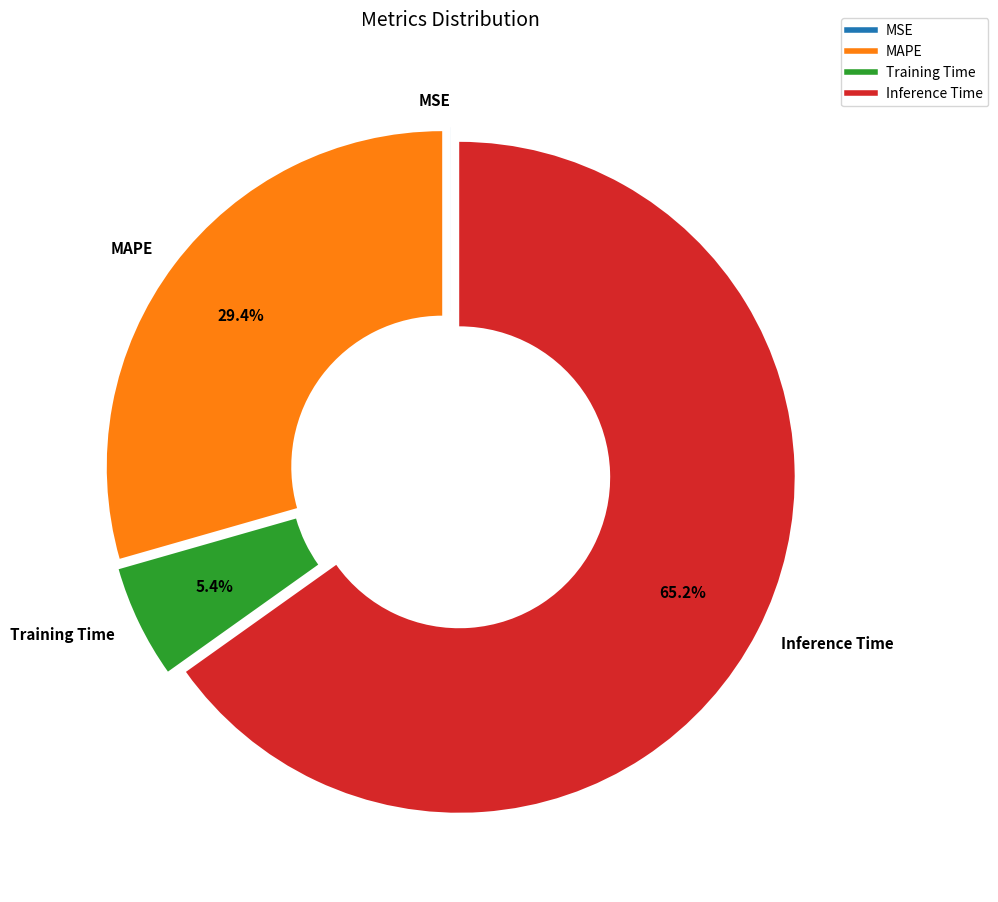

How much of the chart is everything except Training Time?

94.6%